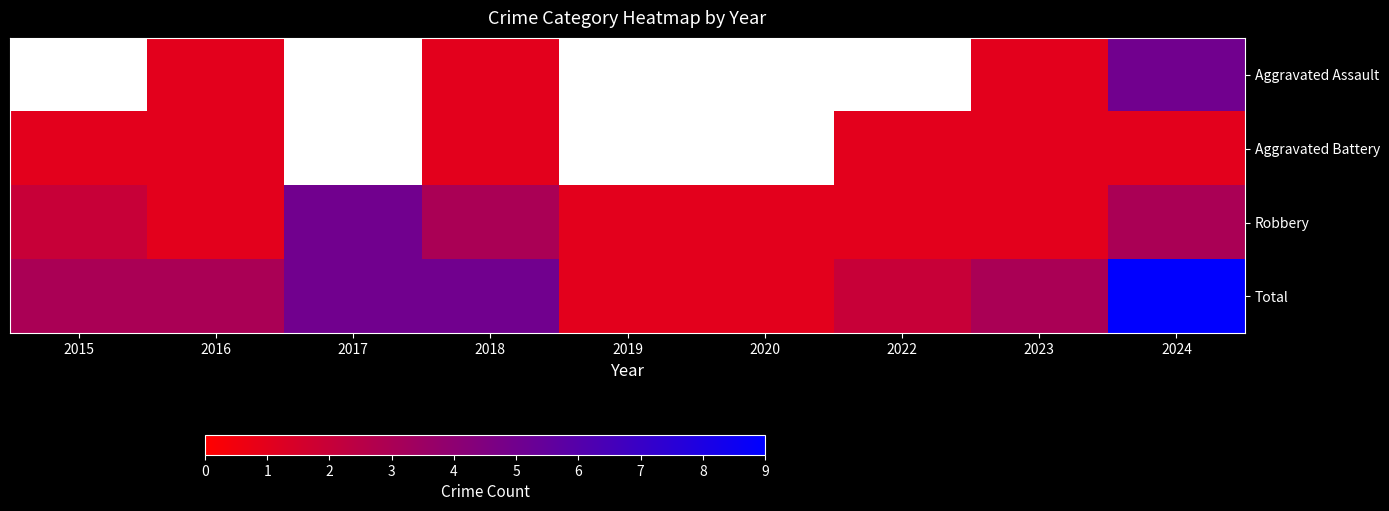

What is the sum of all Total values?

32.0